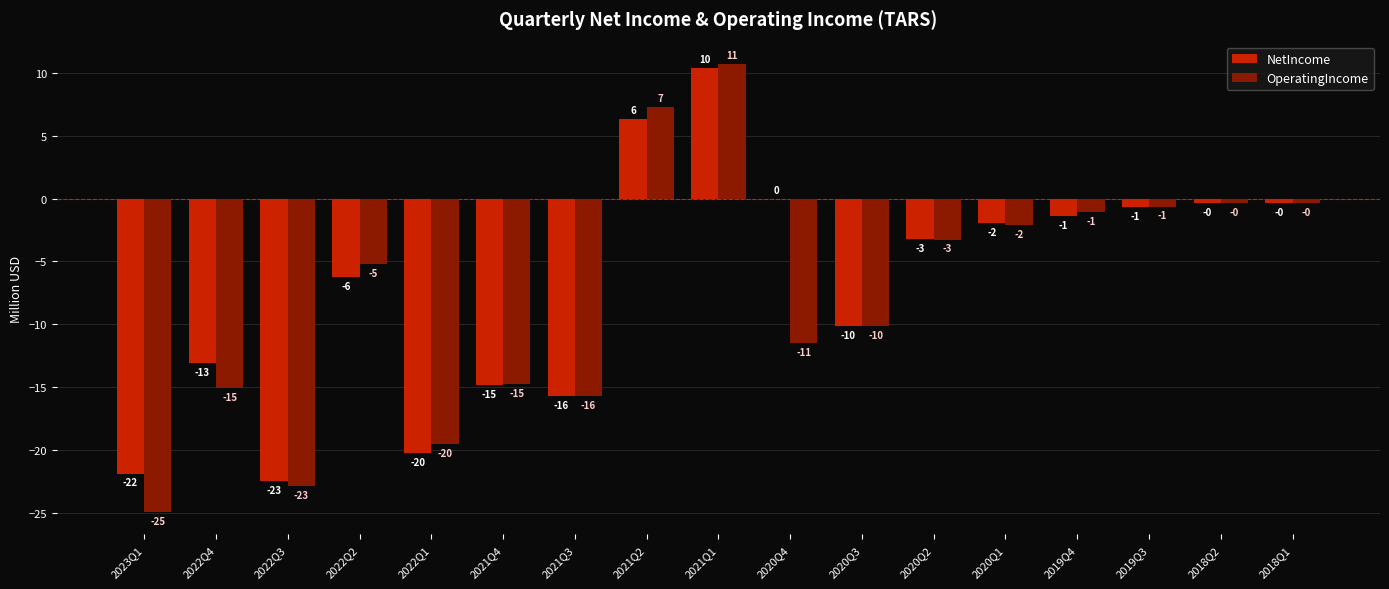

Does the chart contain stacked bars?

No